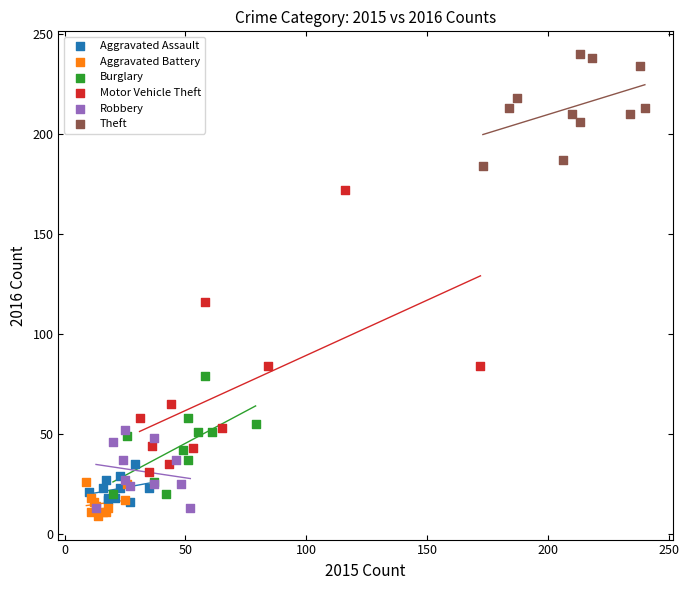

Which series has the widest spread of Y values?

Motor Vehicle Theft